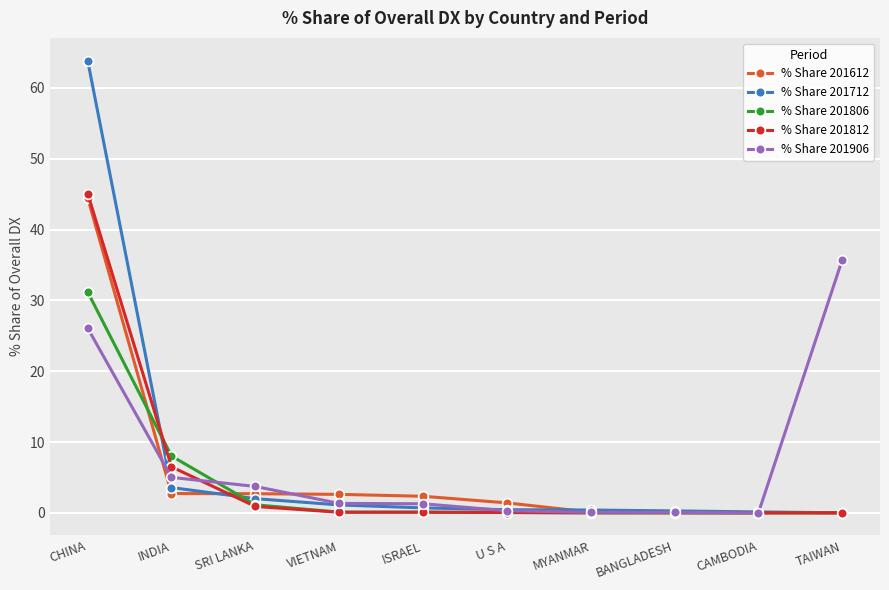

At which category is the sum across all series the highest?

CHINA